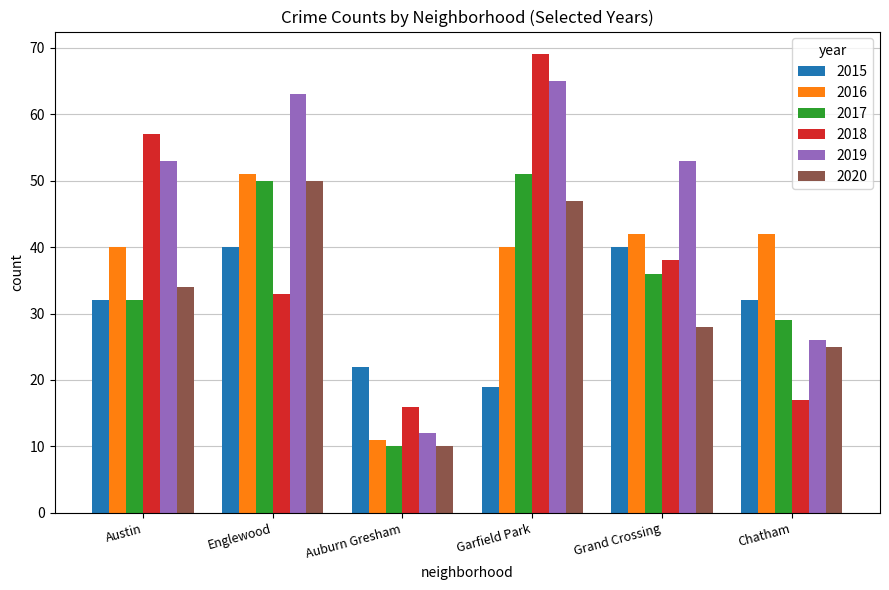

Reading left to right, what are all the values shown in this chart?

2015: 32	40	22	19	40	32
2016: 40	51	11	40	42	42
2017: 32	50	10	51	36	29
2018: 57	33	16	69	38	17
2019: 53	63	12	65	53	26
2020: 34	50	10	47	28	25